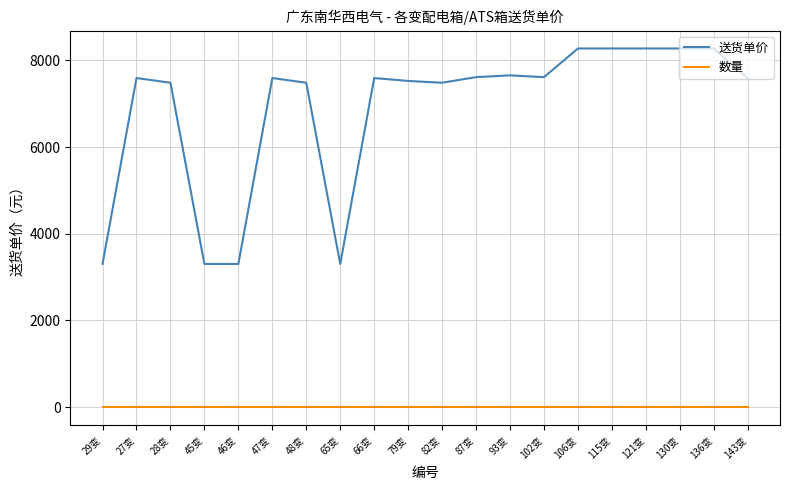

Count the number of data series in this chart.

2